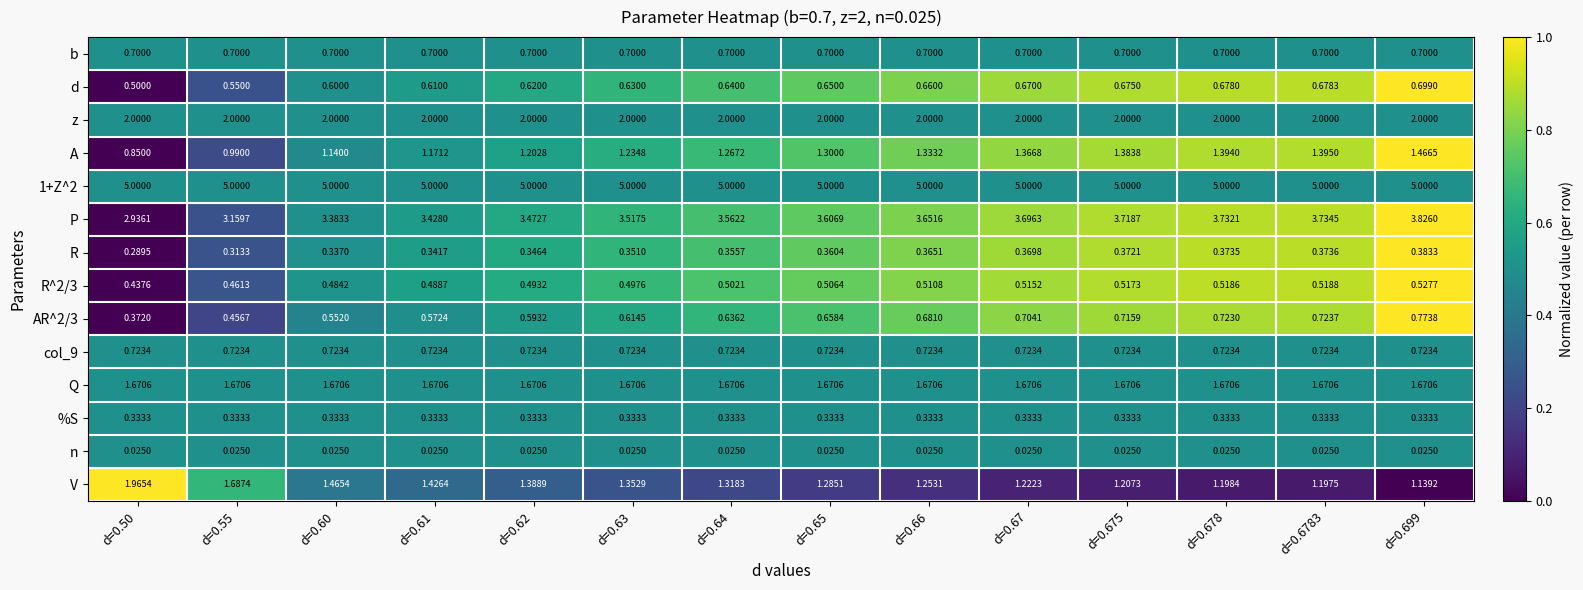

Which series has the largest range (max minus min)?

P